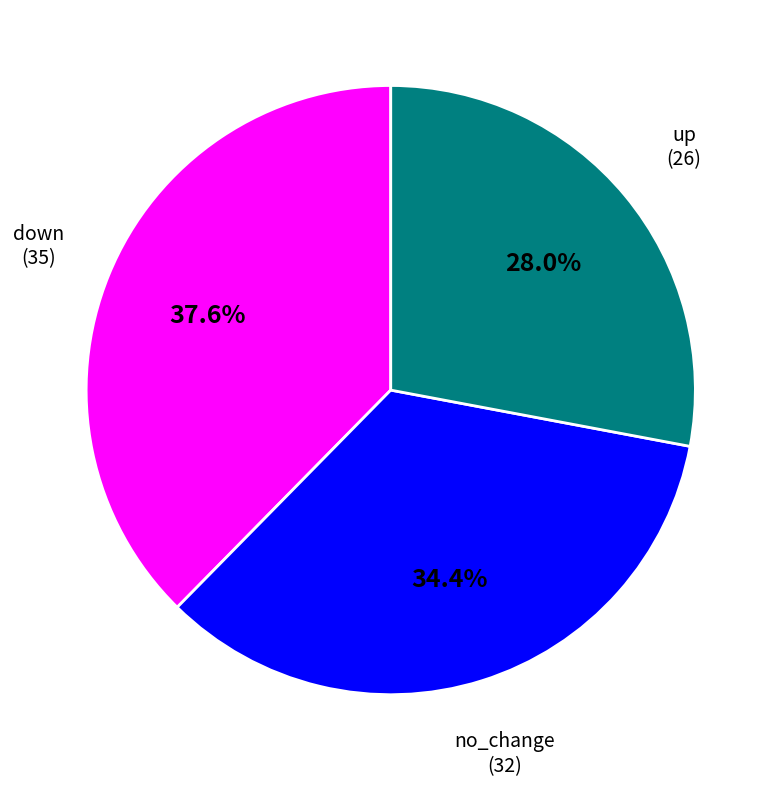

Does up represent more than half of the total?

No